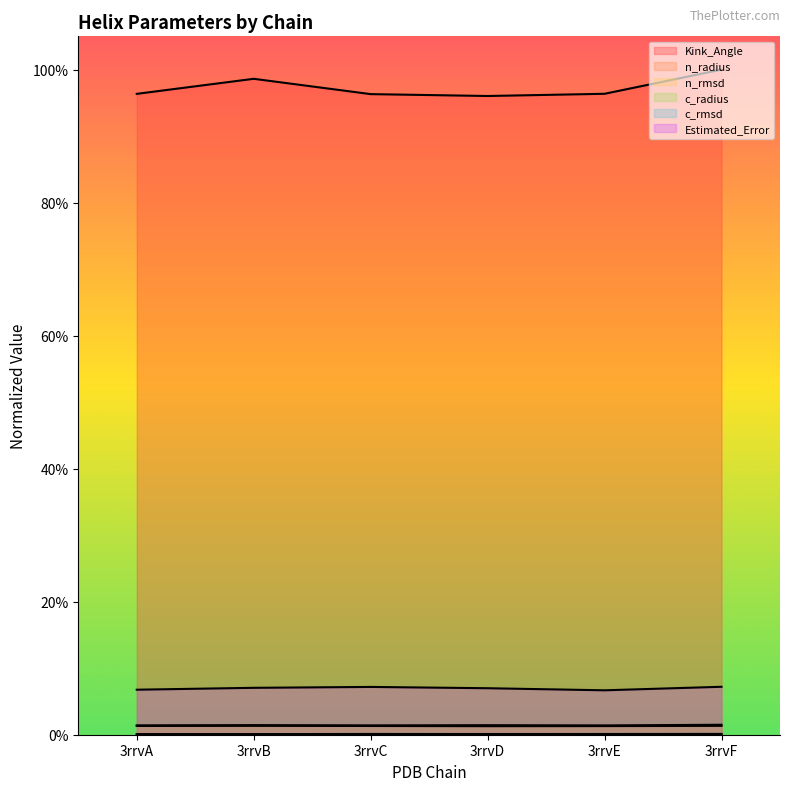

True or false: n_radius and Kink_Angle intersect in this chart.

False